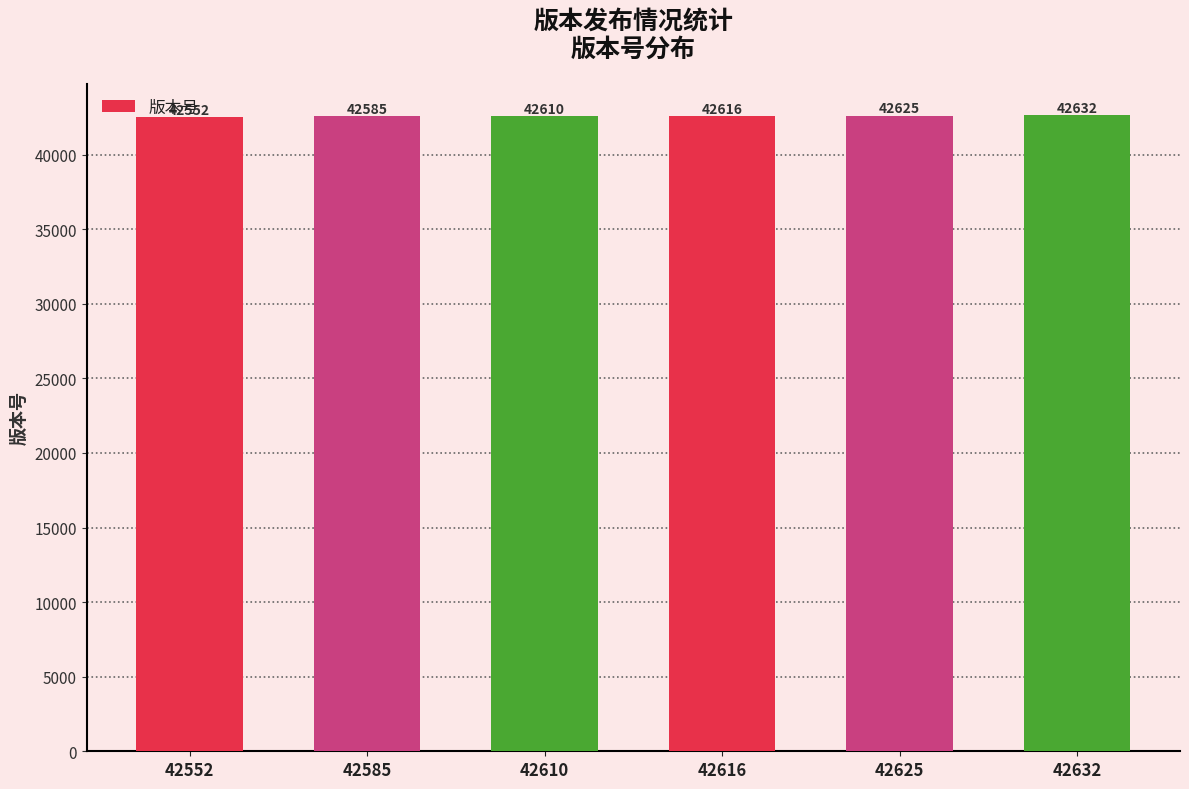

Reading left to right, extract all data points from this chart.

42552=42552	42585=42585	42610=42610	42616=42616	42625=42625	42632=42632